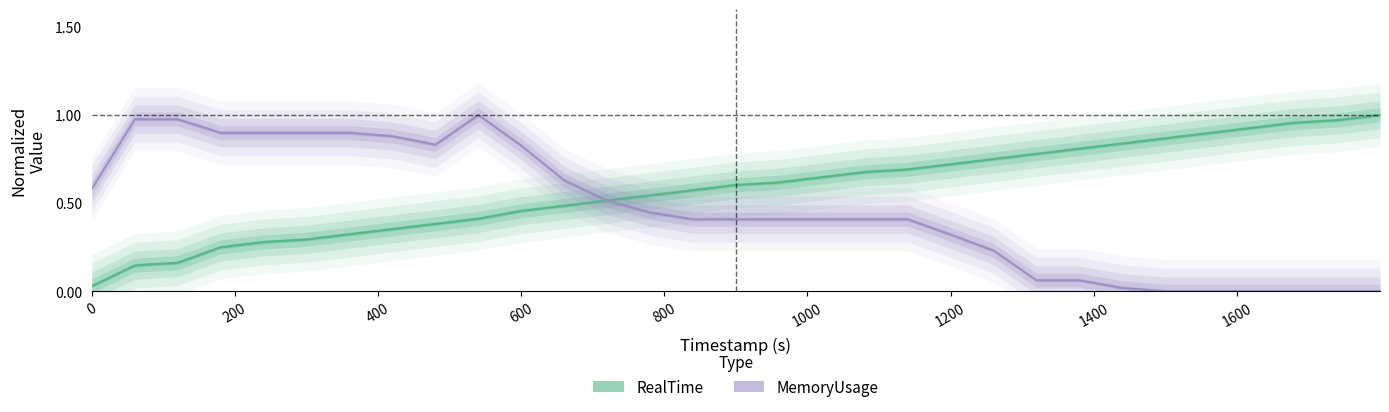

What are all the series names shown in the legend?

RealTime, MemoryUsage